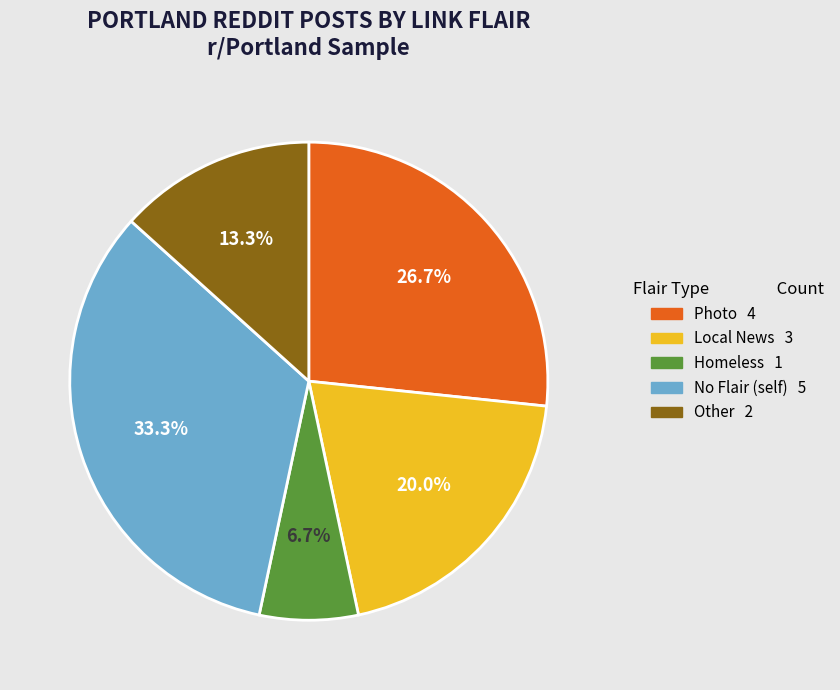

Does any single category account for the majority?

No